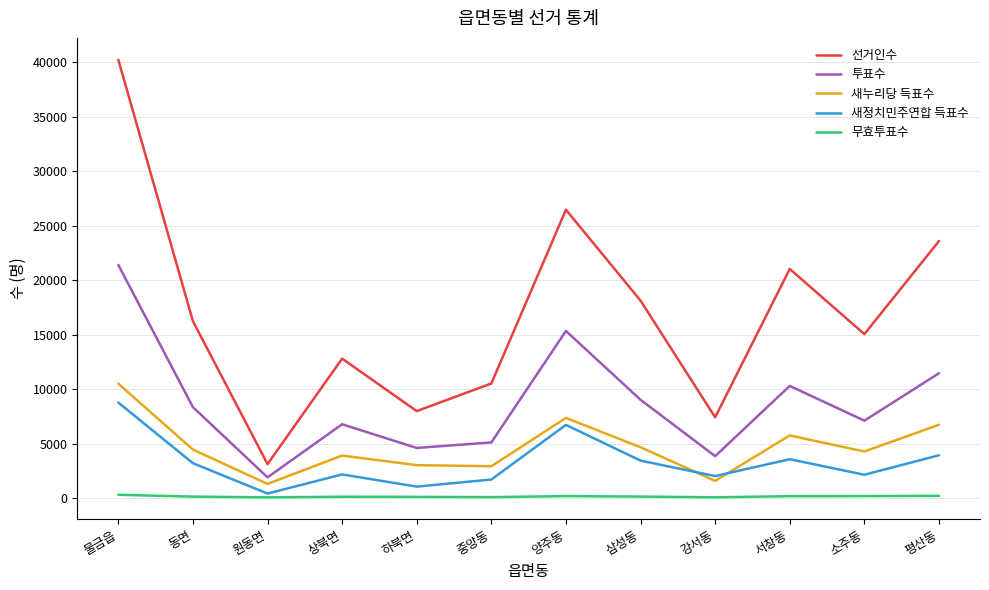

At which category does the chart reach its peak across all series?

물금읍